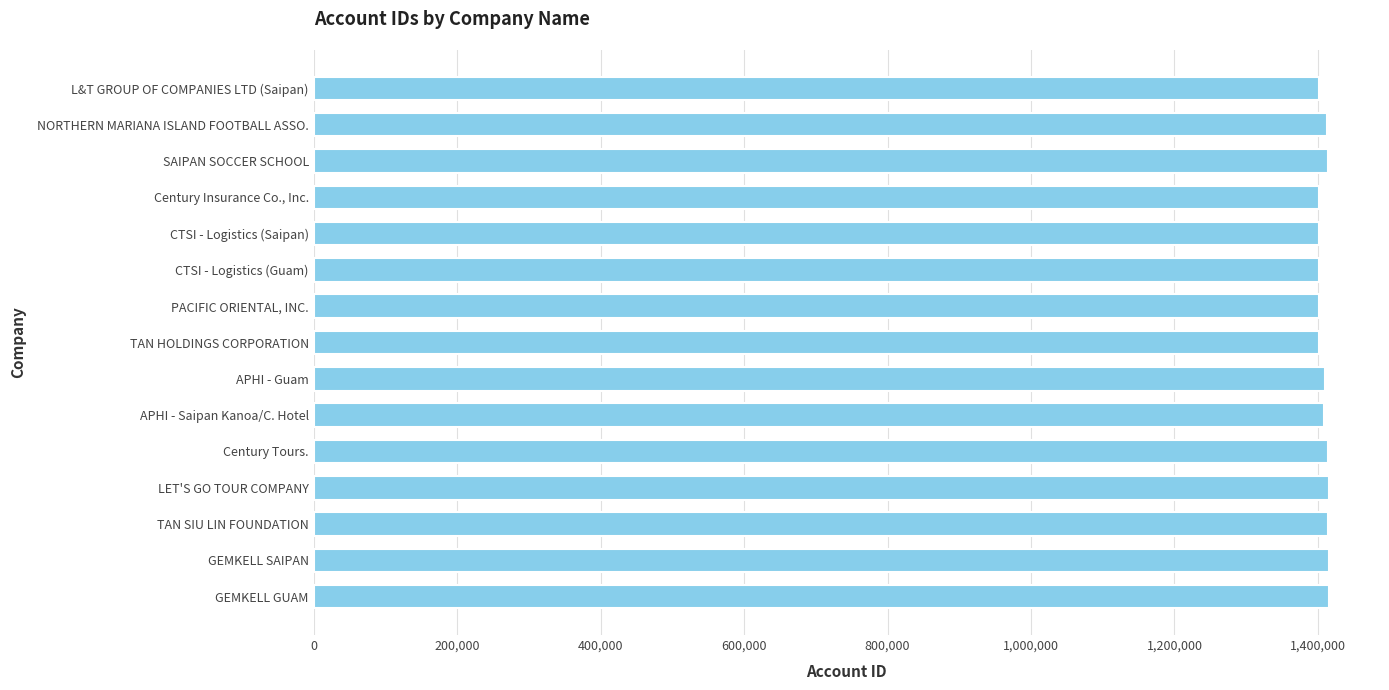

Approximately how many times larger is the value at LET'S GO TOUR COMPANY compared to SAIPAN SOCCER SCHOOL?

1.0